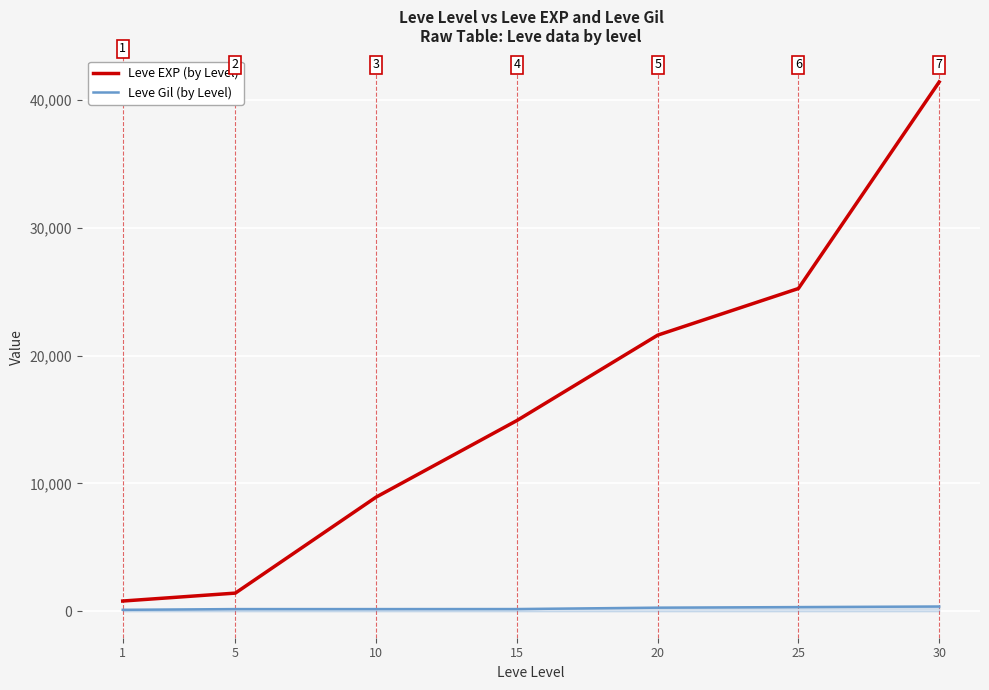

Reading right to left, extract all data points from this chart.

Leve EXP (by Level): 30=41410	25=25250	20=21600	15=14920	10=8930	5=1420	1=800
Leve Gil (by Level): 30=372	25=326	20=281	15=172	10=169	5=169	1=113